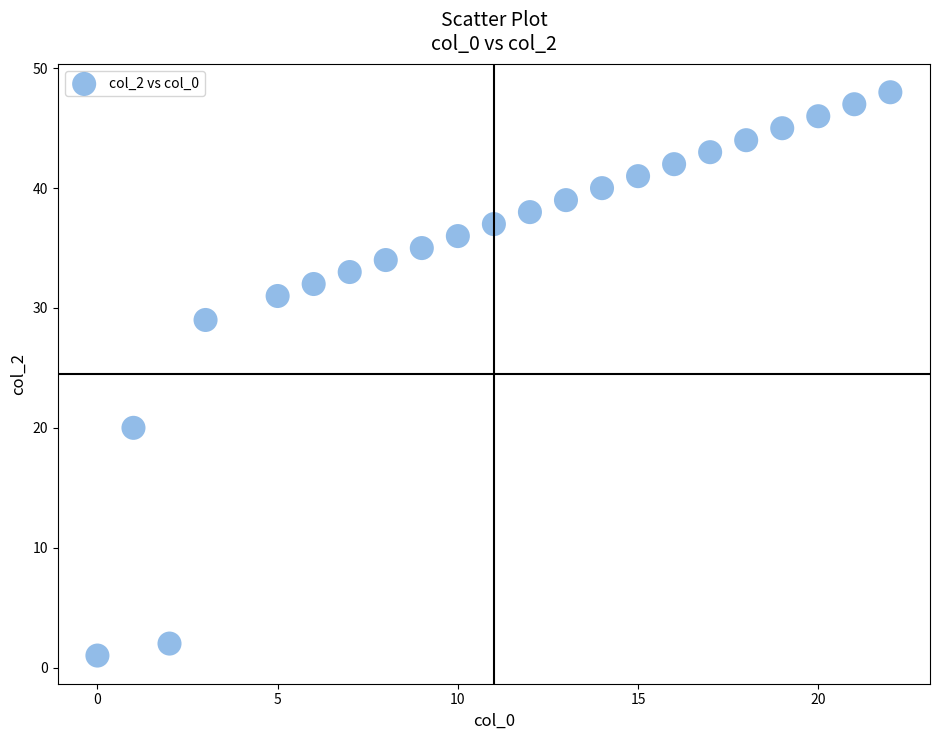

What Y value in the scatter plot is closest to 24?

20